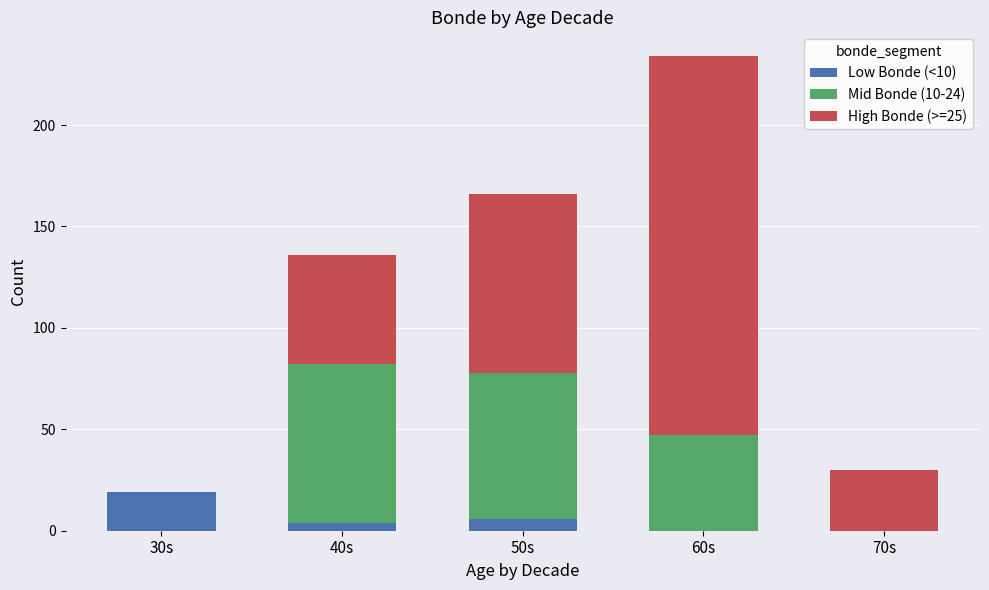

At which category is the sum across all series the highest?

60s